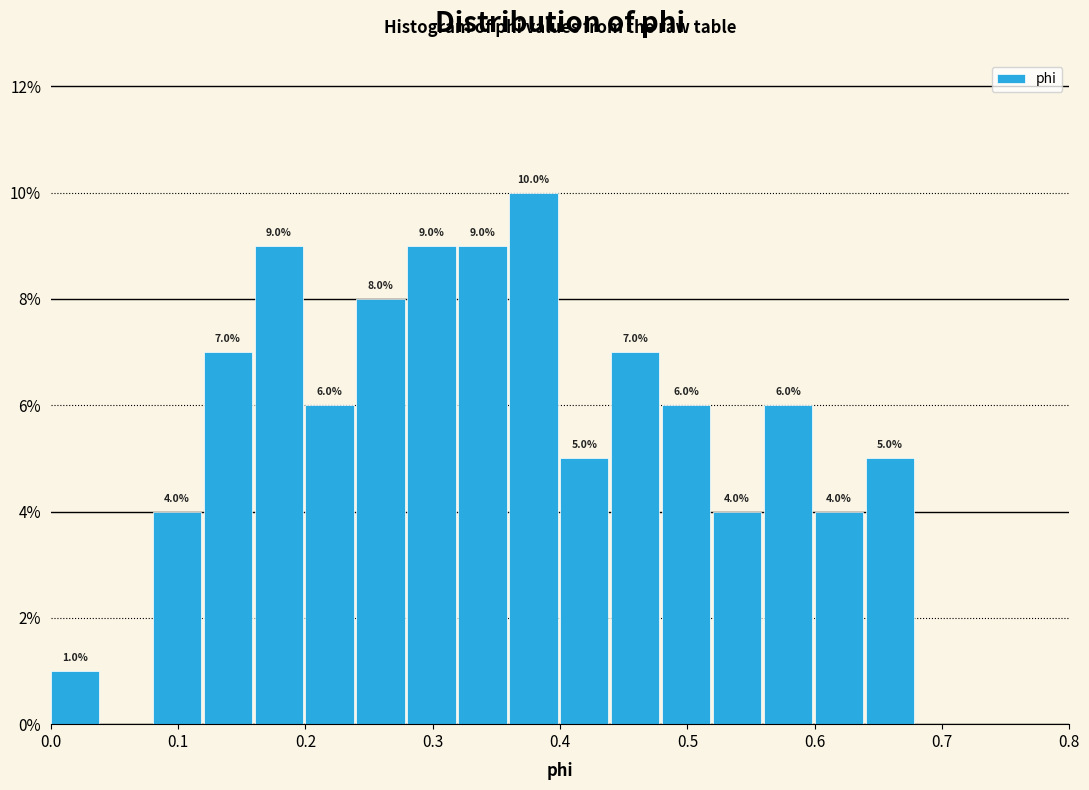

Over which range of the x-axis is the bar tallest?

0.36 to 0.40